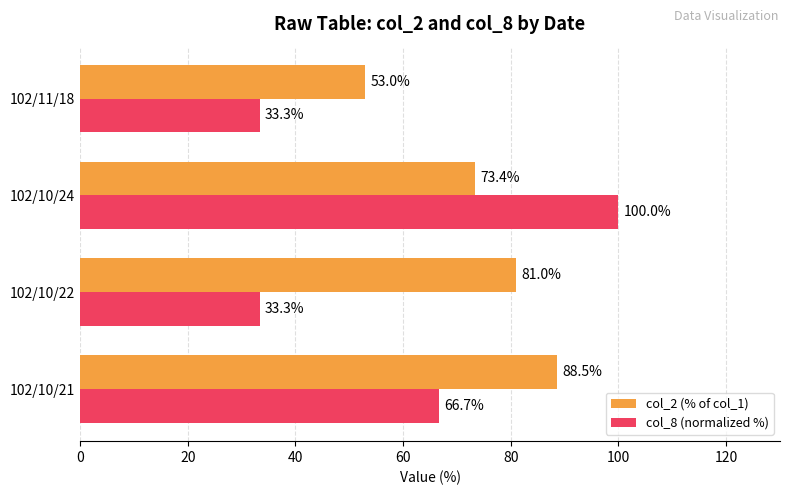

What is the difference between the maximum and minimum values in the col_2 (% of col_1) series?

35.5